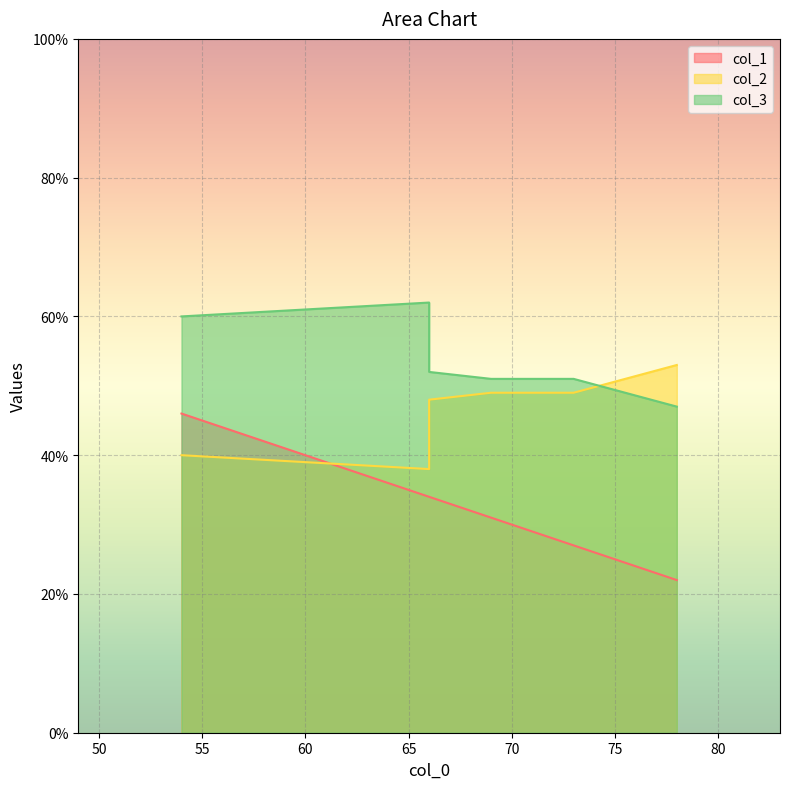

Count the number of data series in this chart.

3